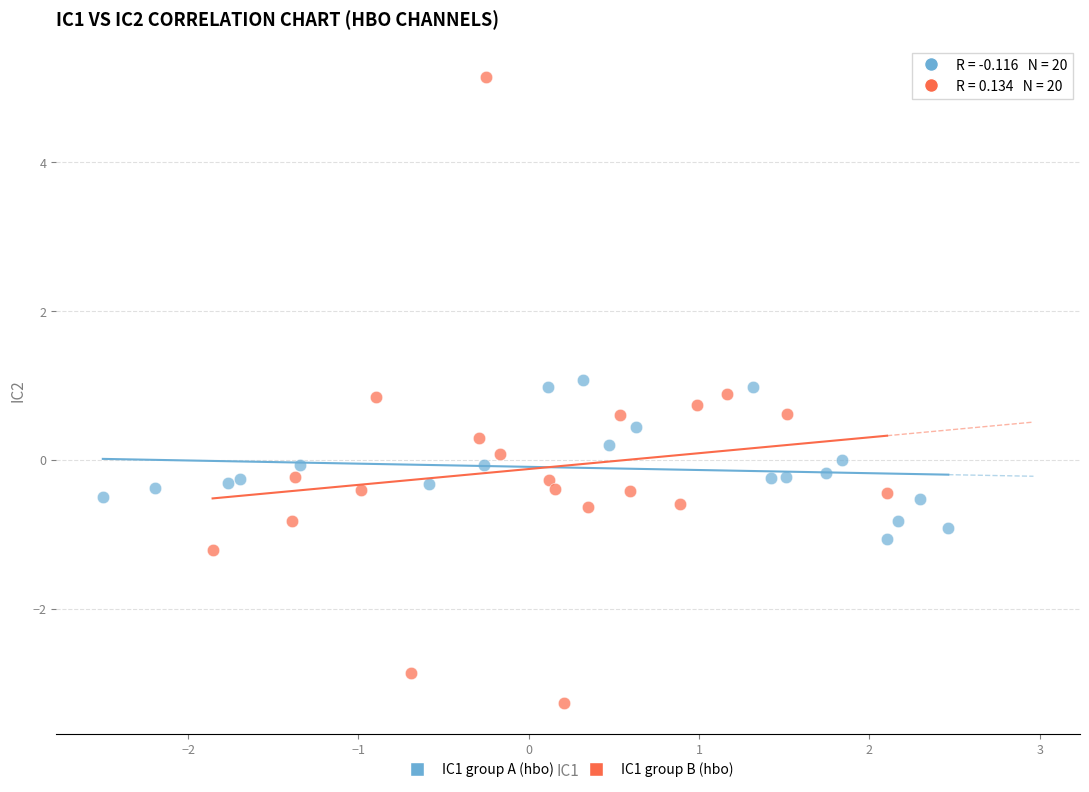

Which series contains the highest Y value?

IC1 group B (hbo)